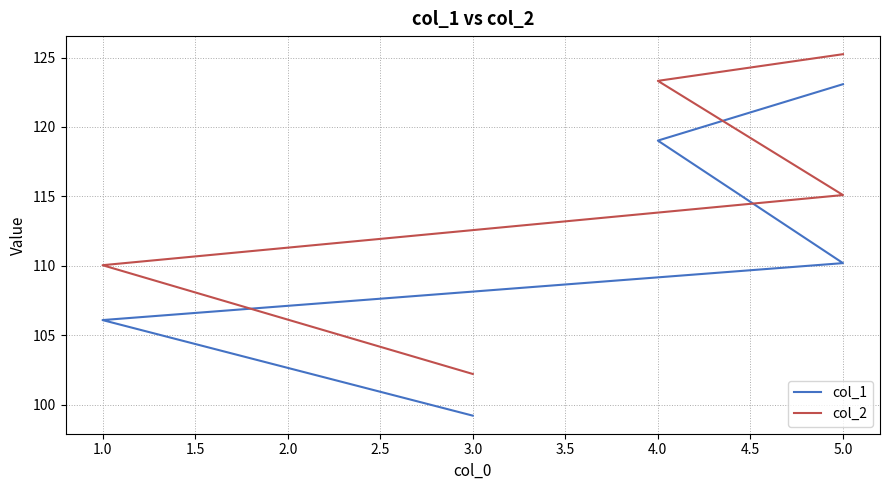

True or false: col_2 has more than 0 interior local peaks.

False